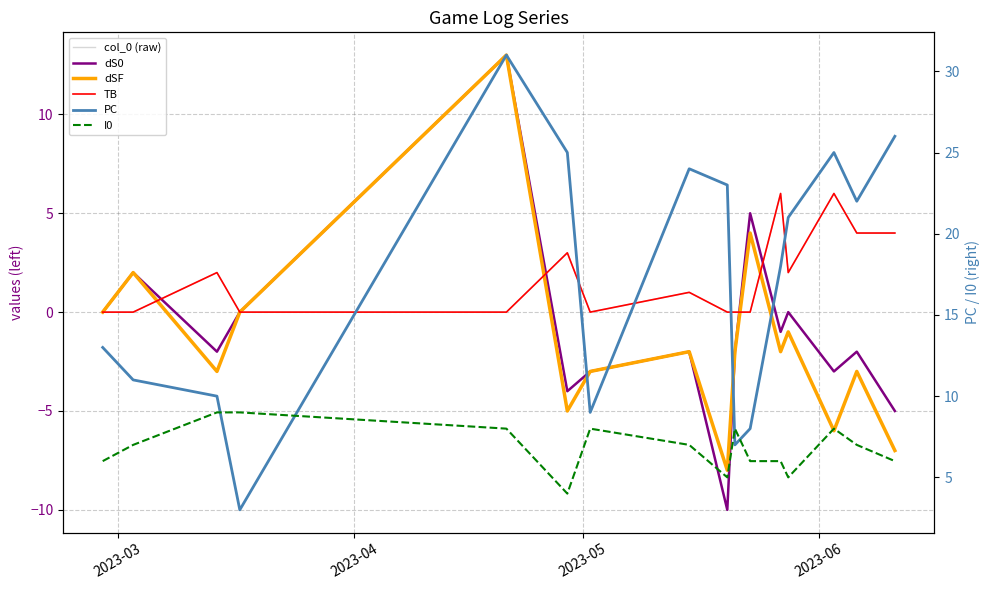

Does the chart display data point markers on the line(s)?

No